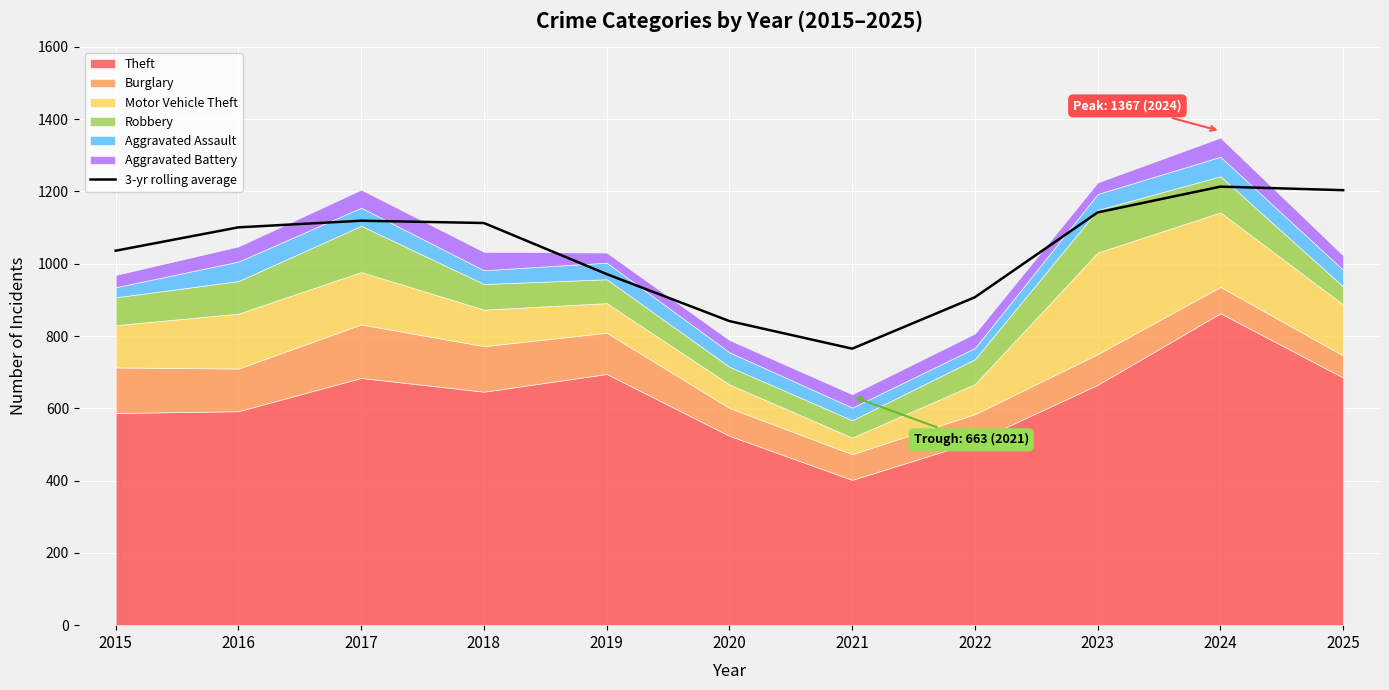

What is the difference between the maximum and minimum values?

448.3